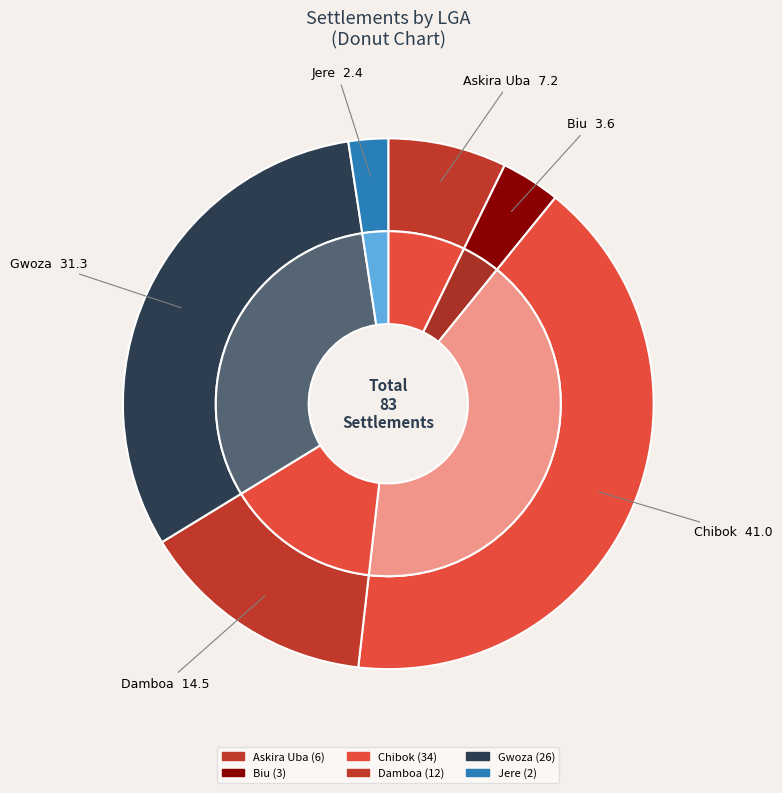

Which slice is the smallest?

Jere